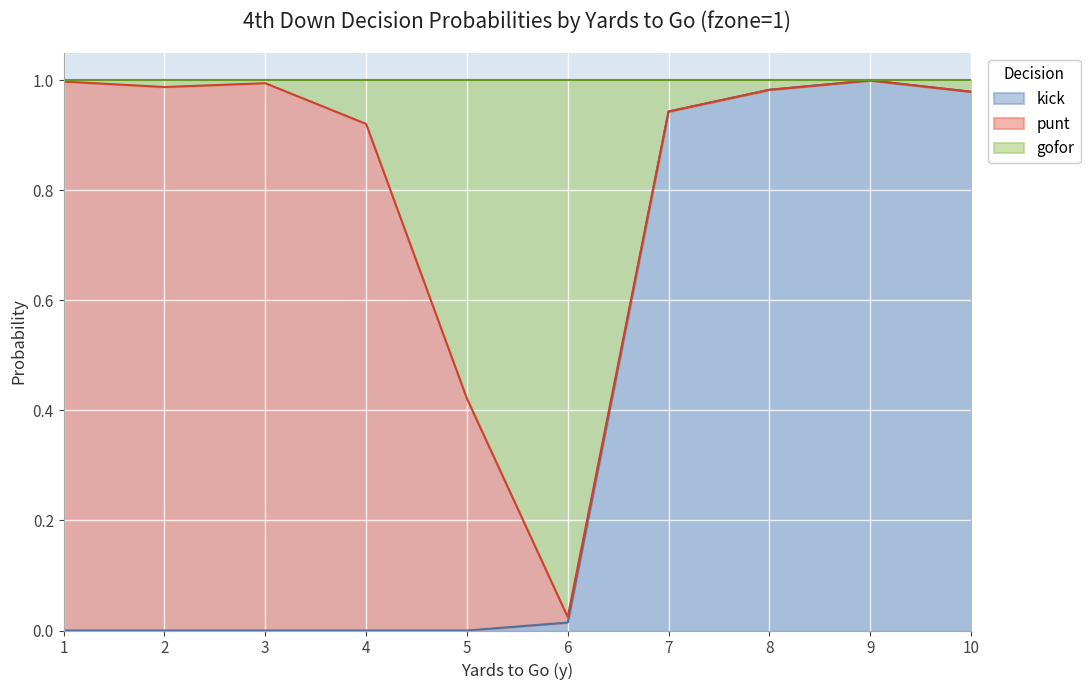

True or false: kick and gofor intersect in this chart.

False